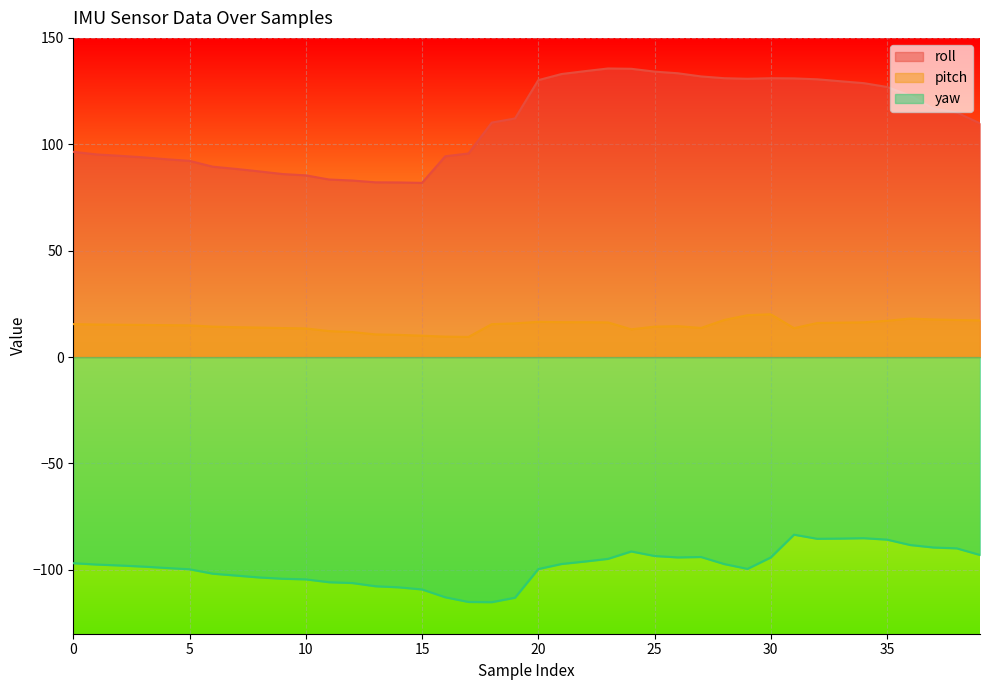

True or false: yaw and pitch intersect in this chart.

False